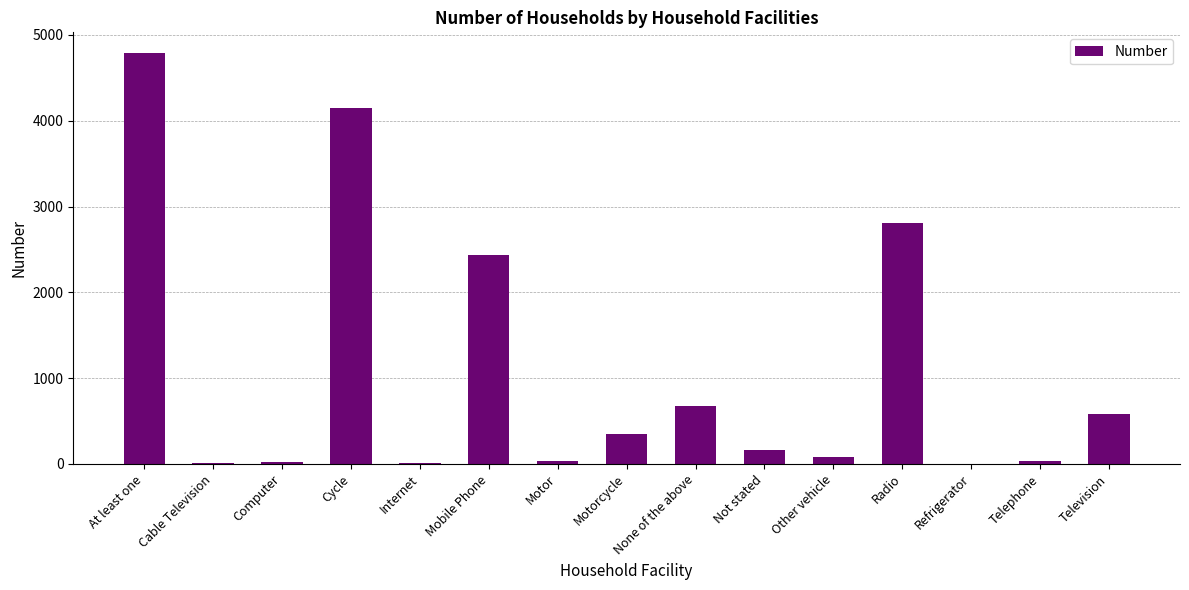

Are the bars horizontal?

No